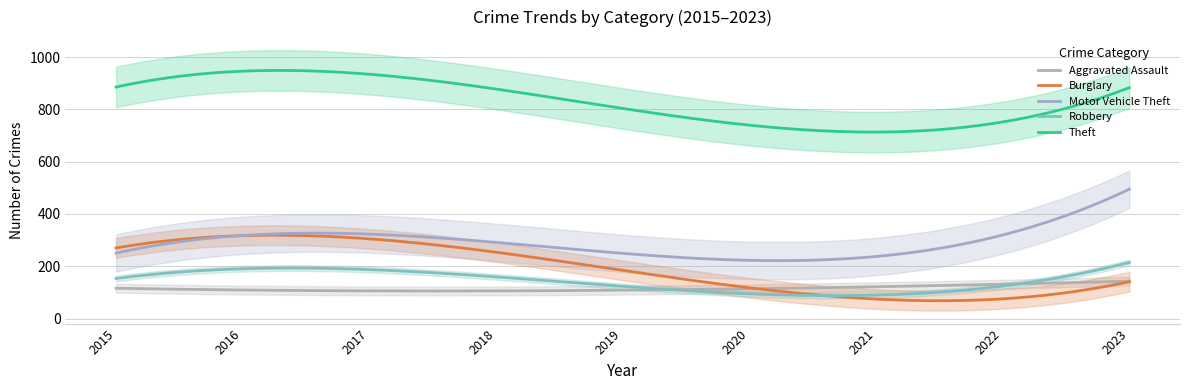

What is the difference between the maximum and minimum values in the Motor Vehicle Theft series?

273.4